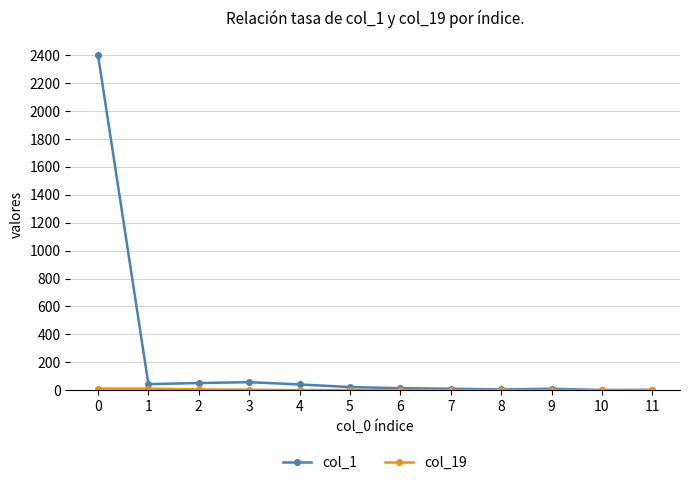

Is it true that col_1 equals 10 at 9?

True